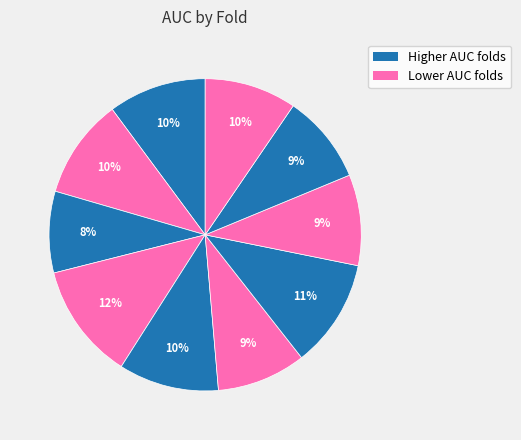

How many segments does this pie chart have?

10